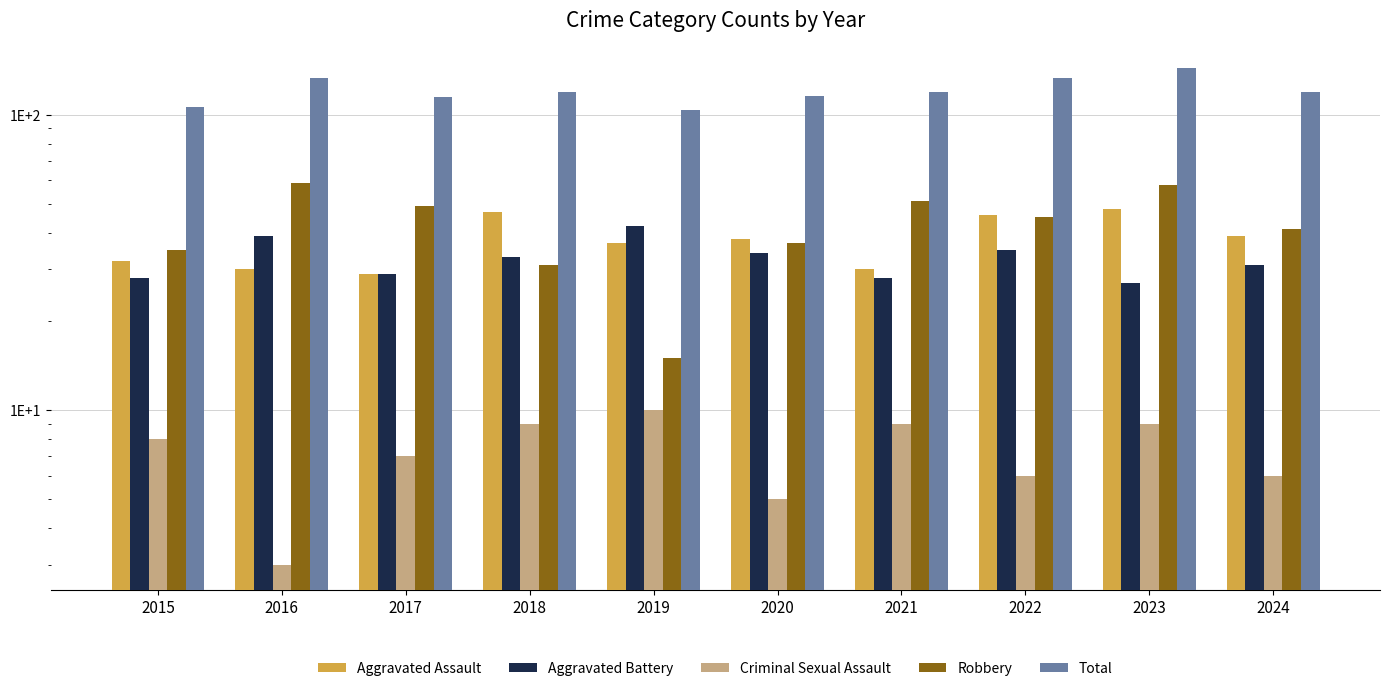

The value of Criminal Sexual Assault at 2015 is 8. True or false?

True